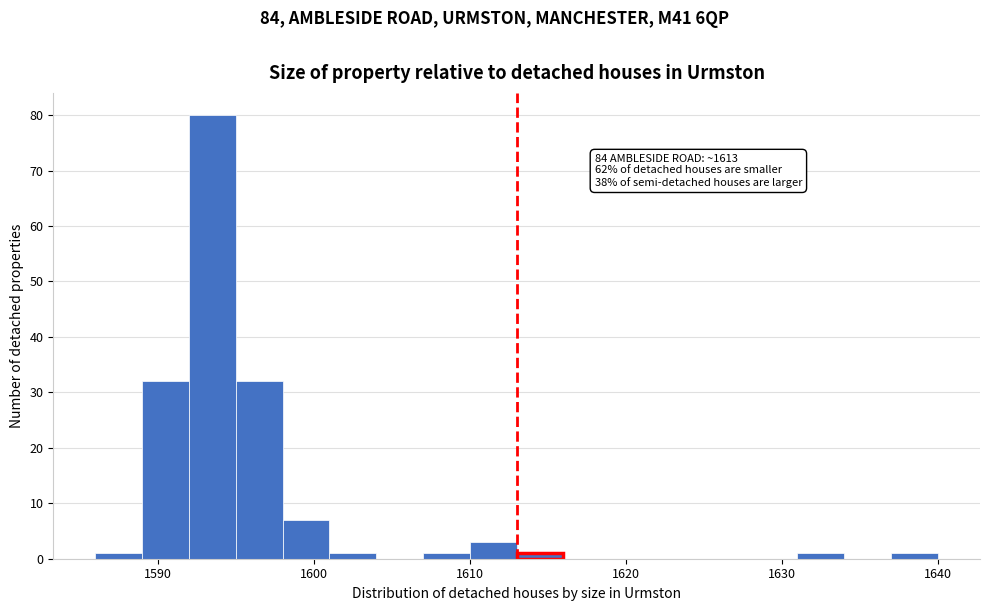

Around what value on the x-axis is the tallest bar? Give the approximate position of its centre, as read against the axis.

1594